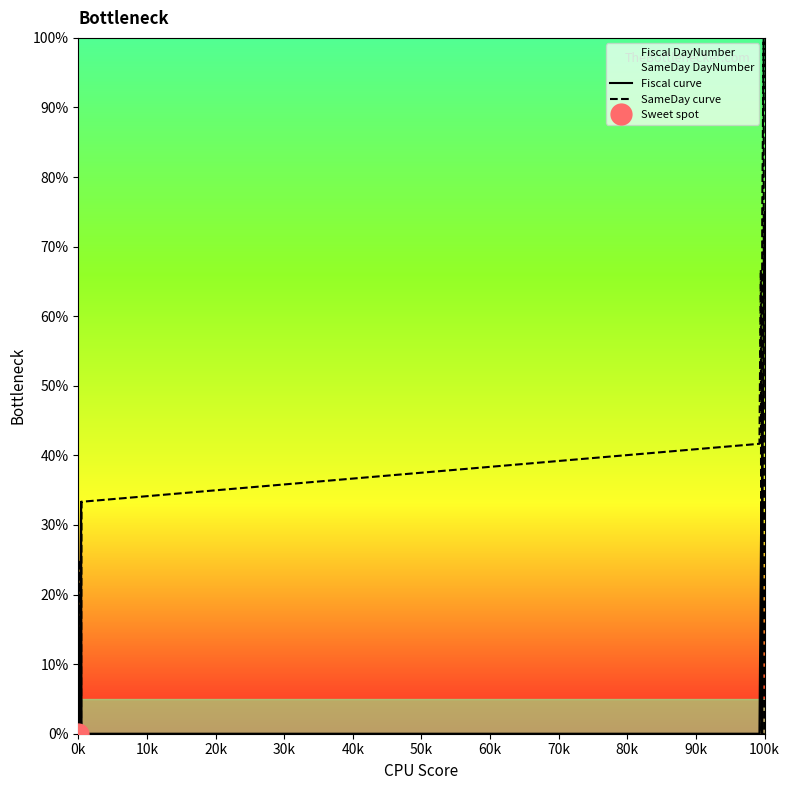

Which series has the largest total across all categories?

SameDay curve